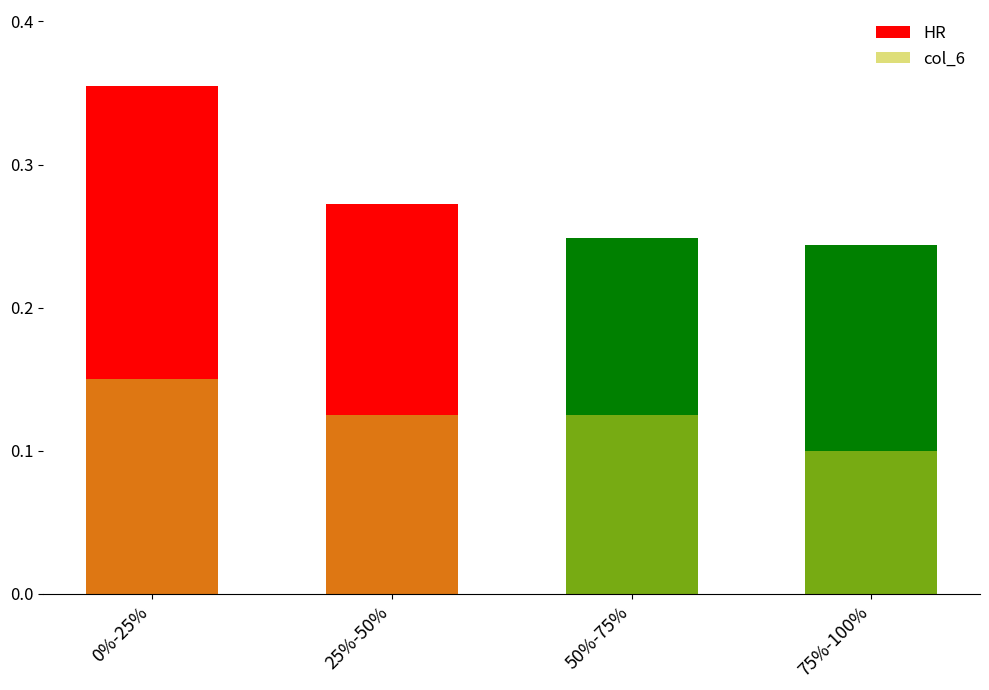

What is the spread (max minus min) of values at 0%-25%?

0.2